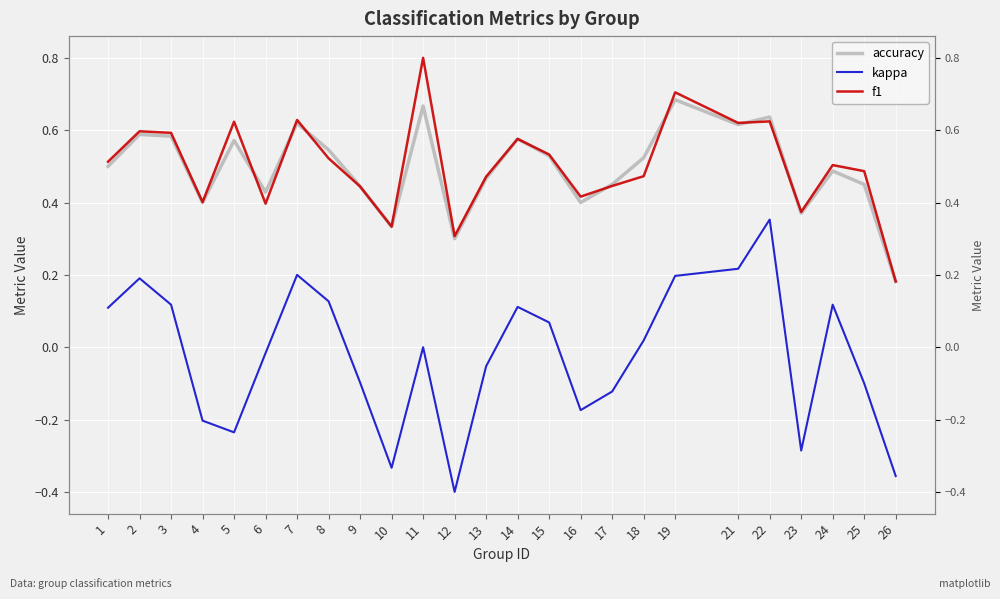

Which series changed the most between 6 and 8?

kappa